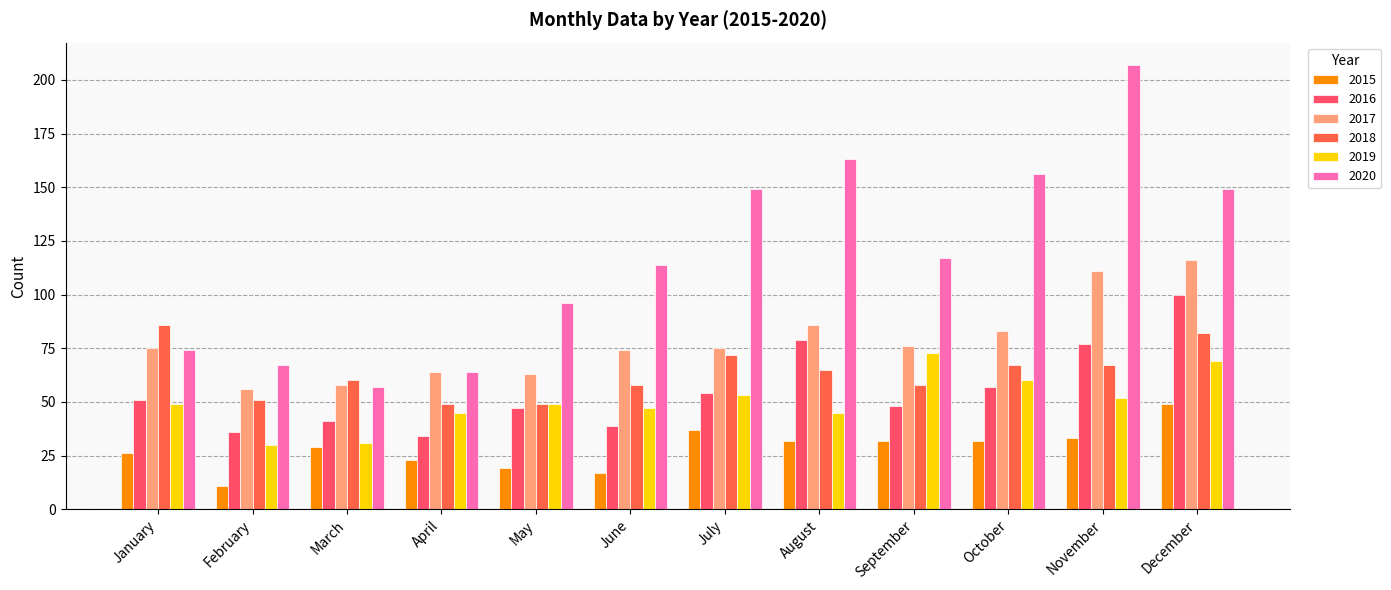

Which series changed the most between March and July?

2020